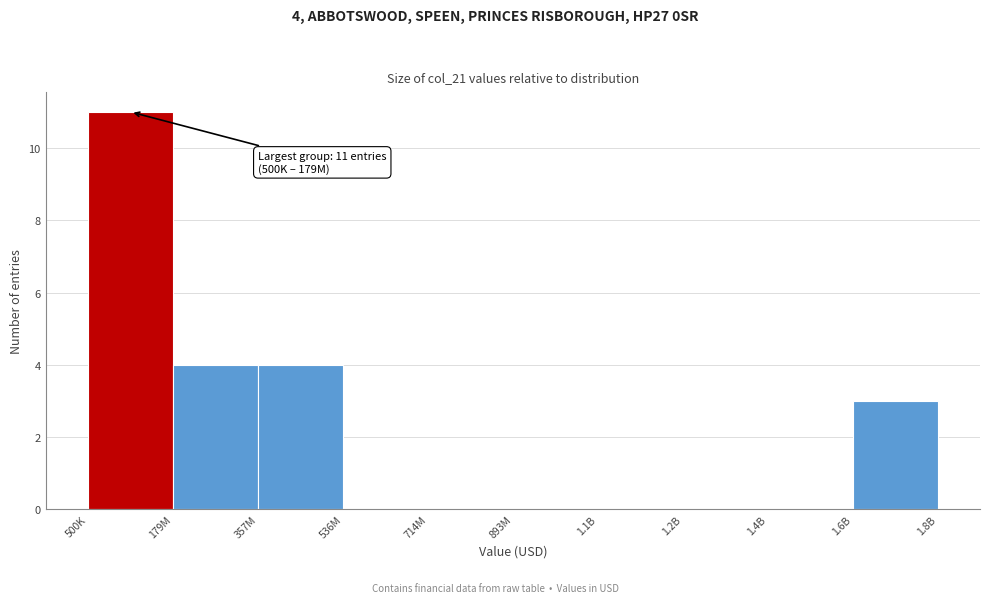

Reading right to left, transcribe all the data shown in this chart.

1.6B=3	1.4B=0	1.2B=0	1.1B=0	893M=0	714M=0	536M=0	357M=4	179M=4	500K=11